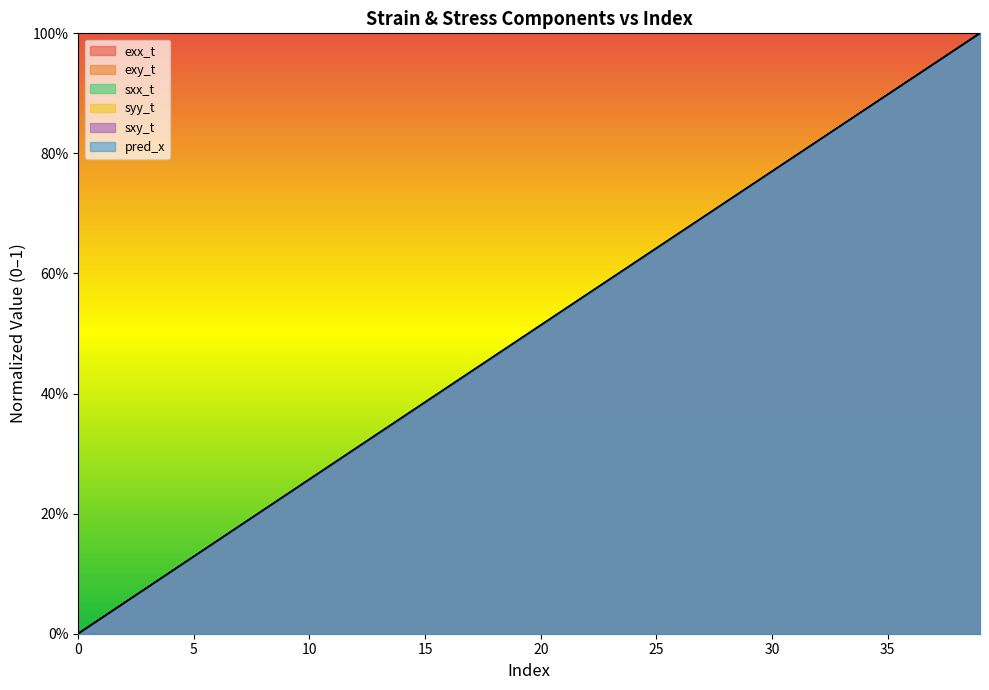

What is the maximum value shown in the chart?

1.0